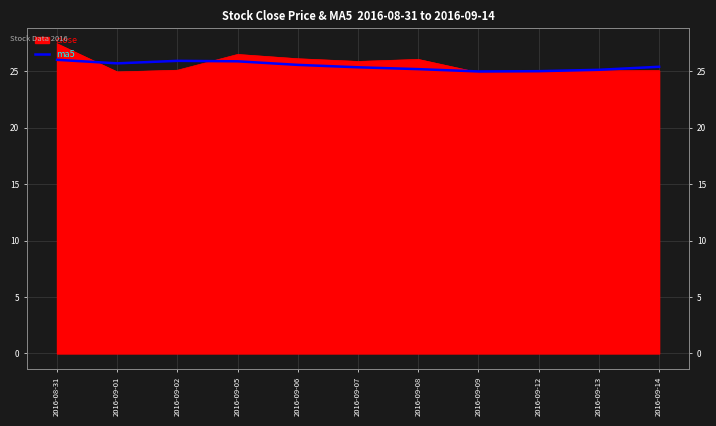

The chart shows a value of 5.7 at 2016-09-09. True or false?

False